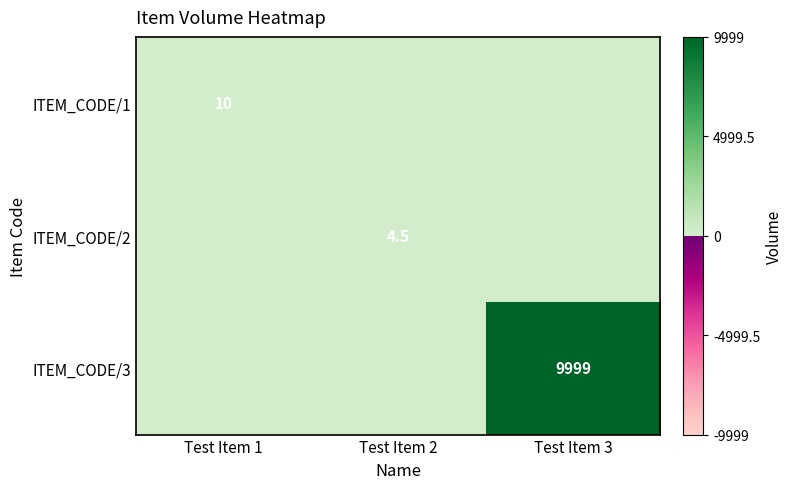

Is it true that ITEM_CODE/3 equals 6695.8 at Test Item 3?

False